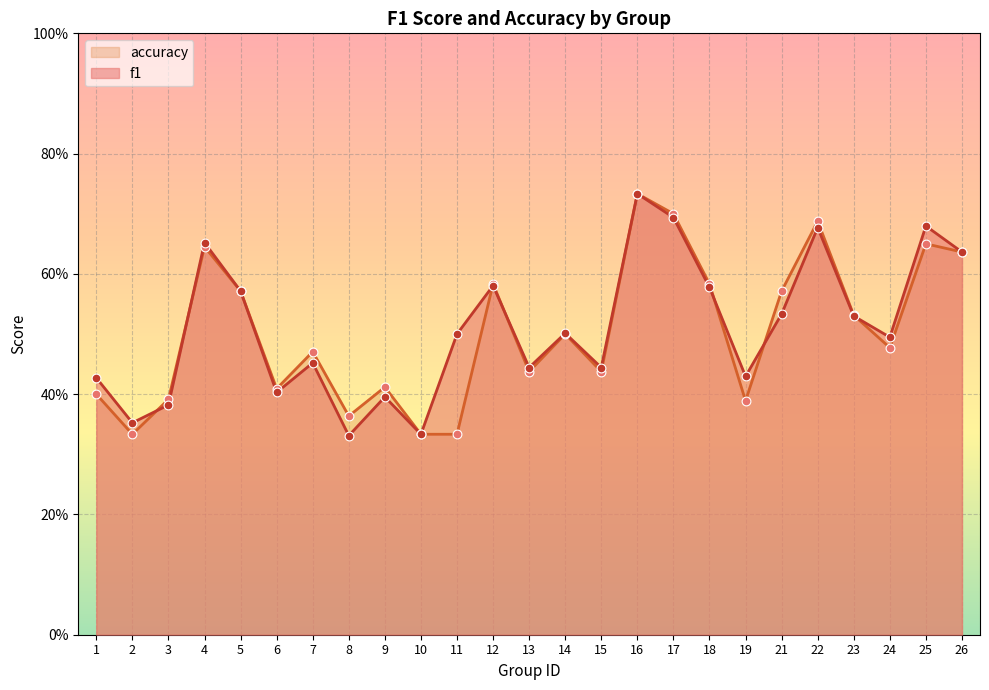

At which category is the sum across all series the highest?

16